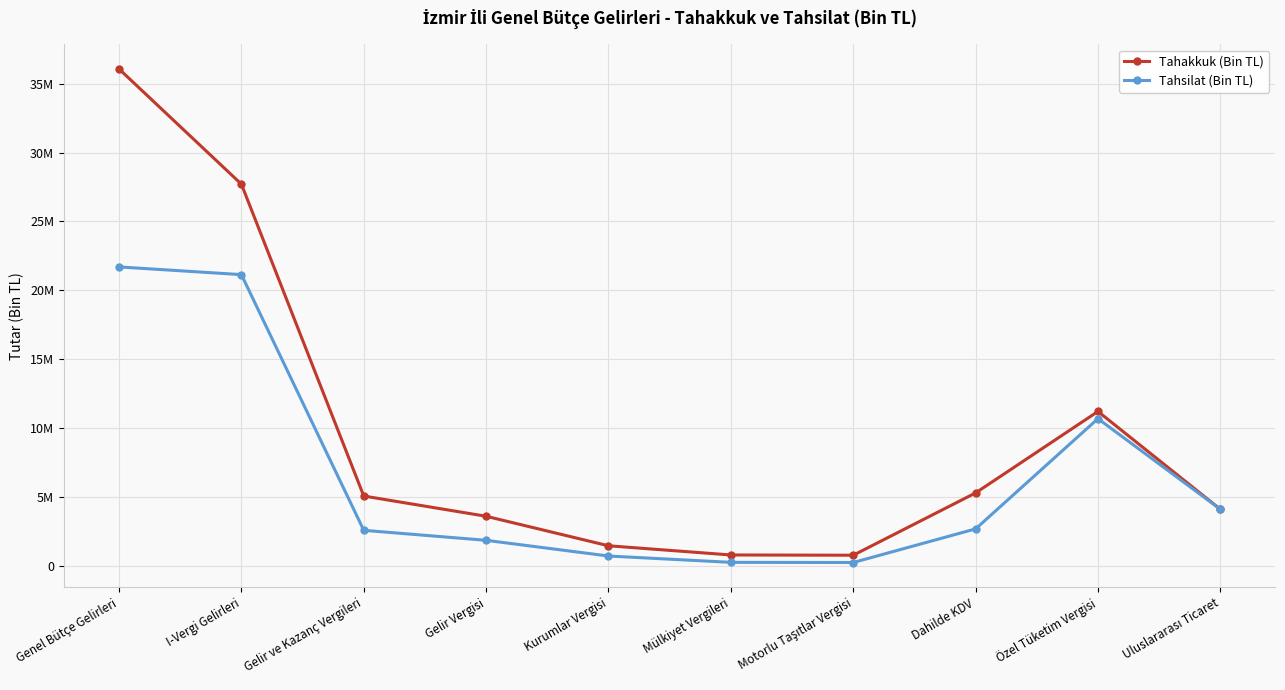

Reading left to right, list all the values displayed in this chart.

Tahakkuk (Bin TL): 36063302	27704531	5079296	3610236	1469060	802461	783840	5304229	11215416	4116791
Tahsilat (Bin TL): 21699855	21141660	2591052	1864827	726225	266727	255754	2694191	10691347	4116791